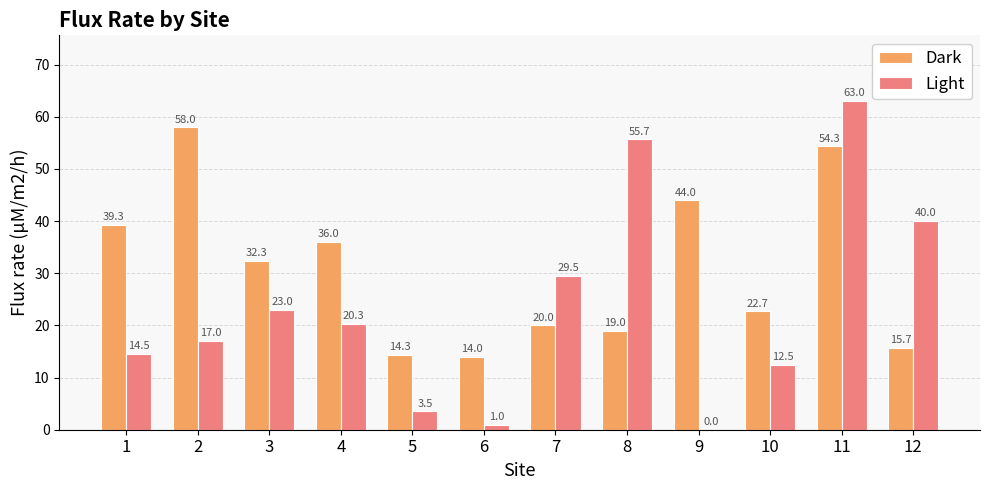

Is it true that Dark equals 7.7 at 5?

False